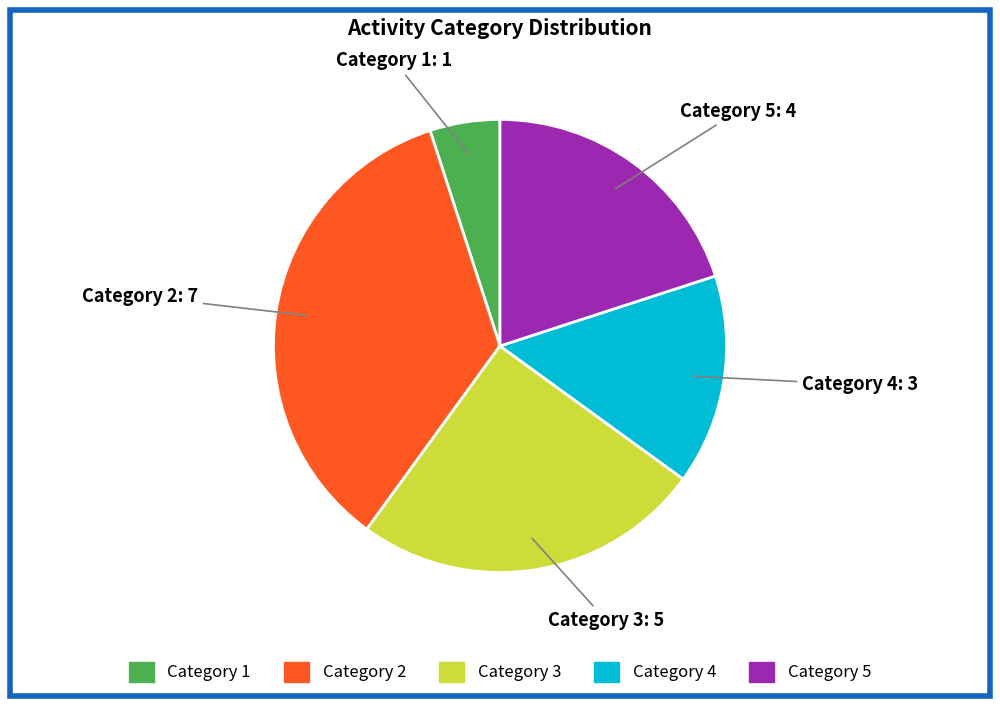

Is there any slice that represents more than half of the pie?

No